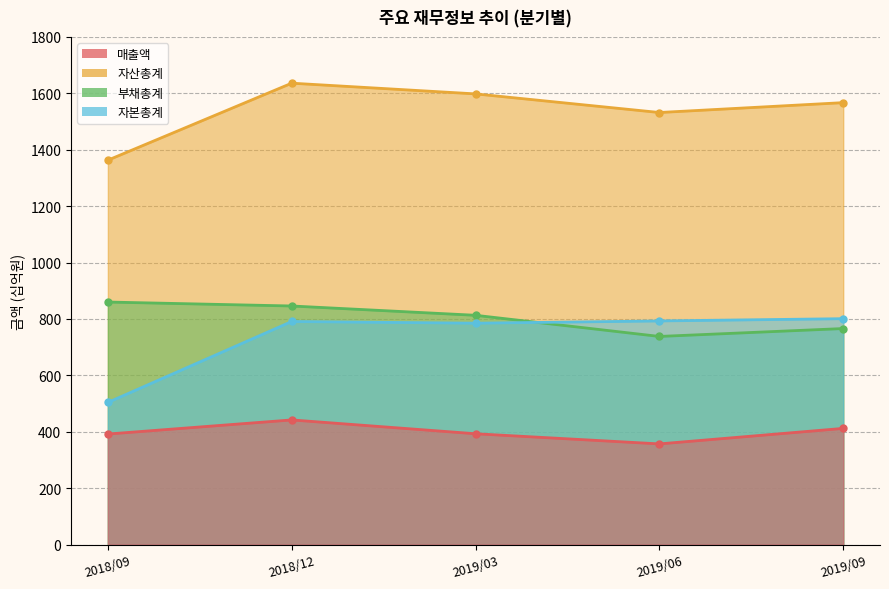

What is the average value of the 자본총계 series?

735